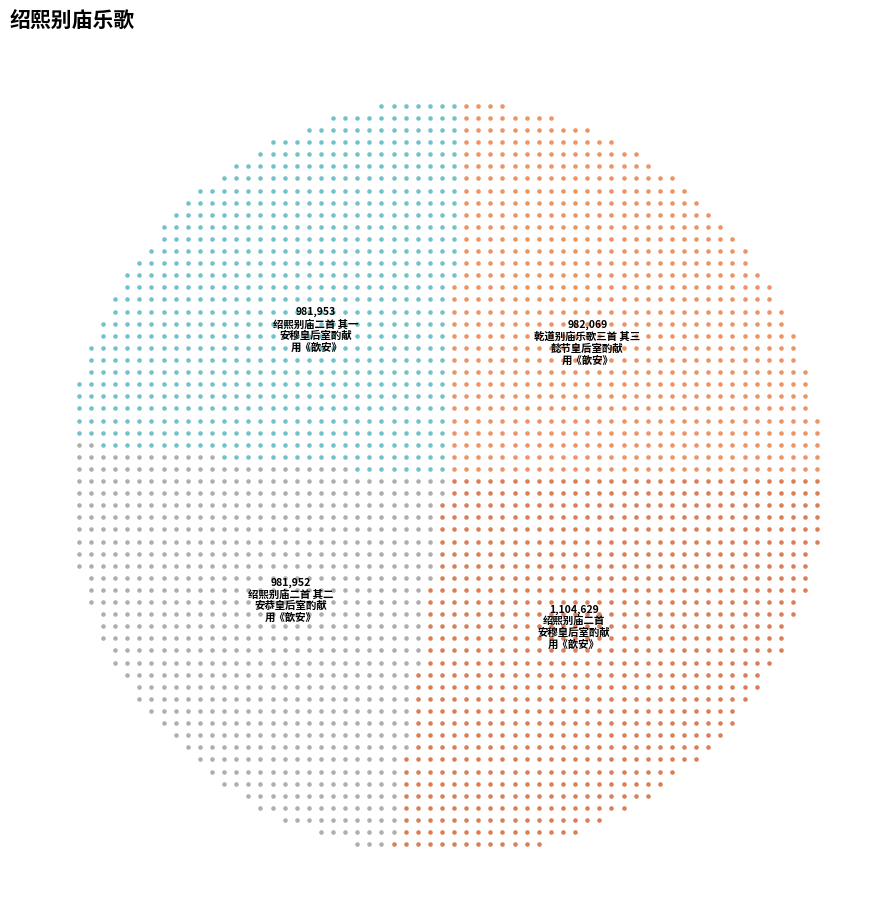

Rank the categories by value from highest to lowest.

绍熙别庙二首 安穆皇后室酌献用《歆安》。, 乾道别庙乐歌三首 其三 懿节皇后室酌献用《歆安》。, 绍熙别庙二首 其一 安穆皇后室酌献用《歆安》。, 绍熙别庙二首 其二 安恭皇后室酌献用《歆安》。